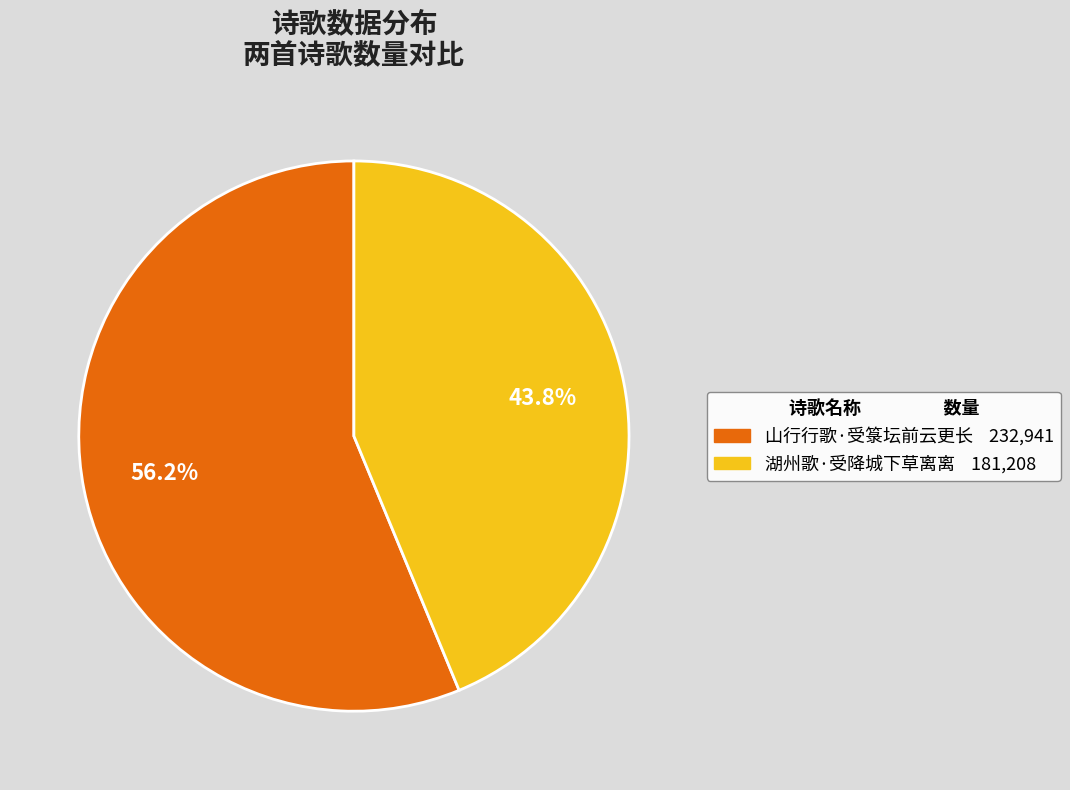

To the nearest percent, what is the difference between the 山行行歌·受箓坛前云更长 and 湖州歌·受降城下草离离 slice percentages?

12%